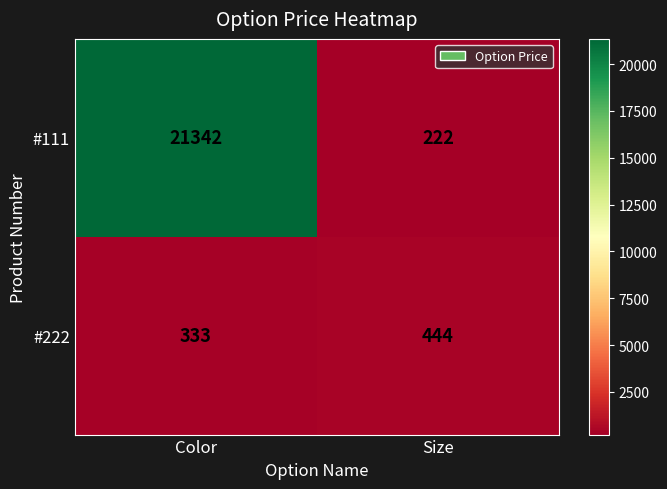

Rank the series by their average value, from highest to lowest.

#111, #222